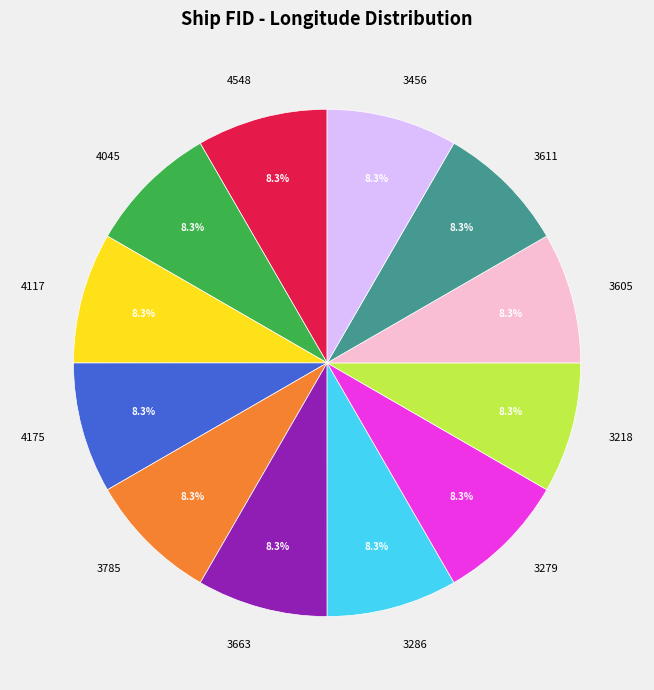

Is 3663 the majority of the pie?

No